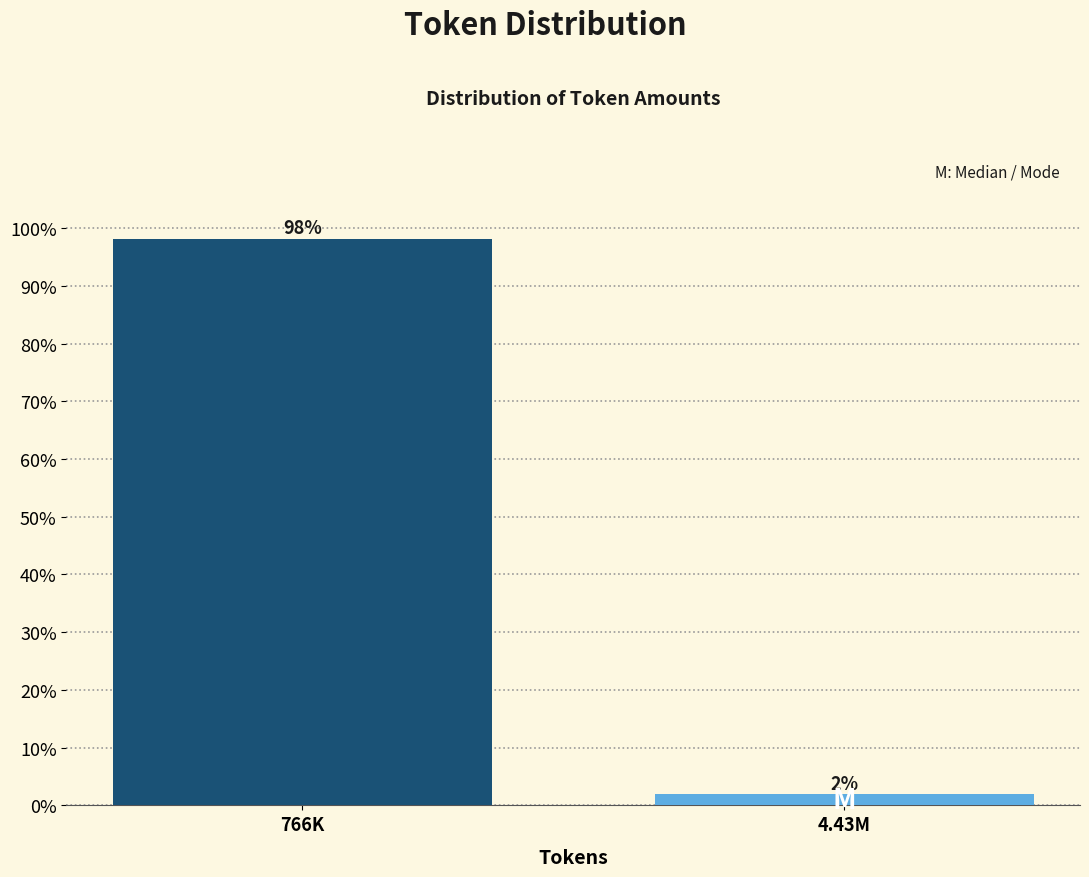

Which has a higher value, 766K or 4.43M?

766K